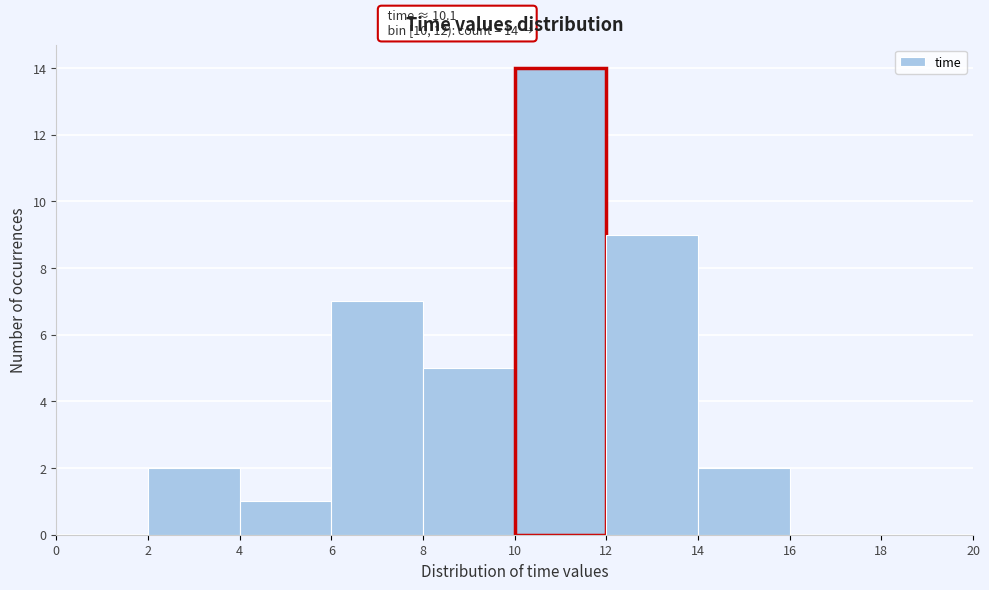

Which range on the x-axis has the tallest bar?

10 to 12